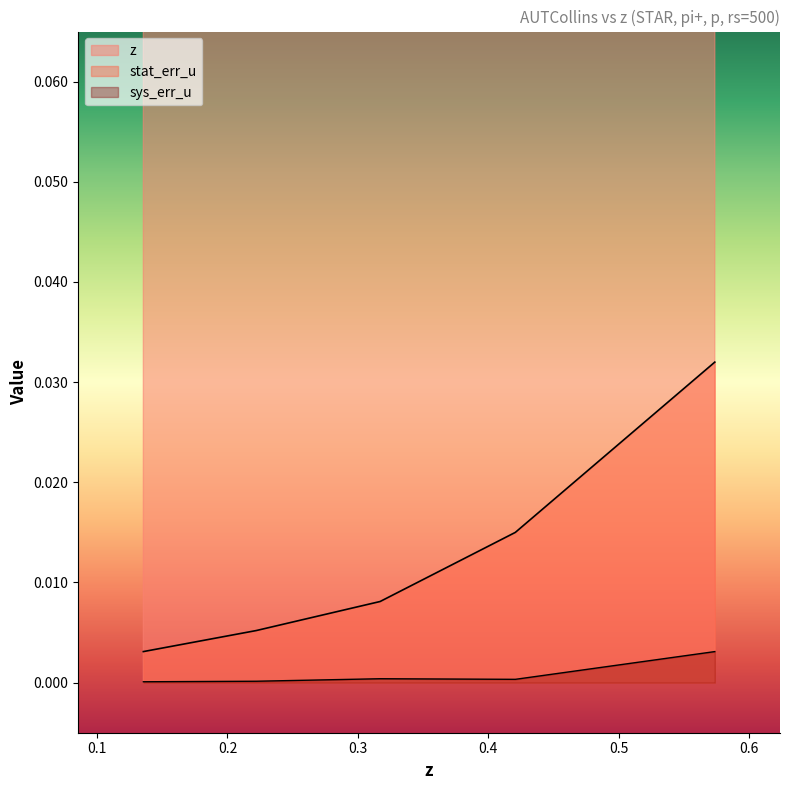

How many data points does each series have?

5